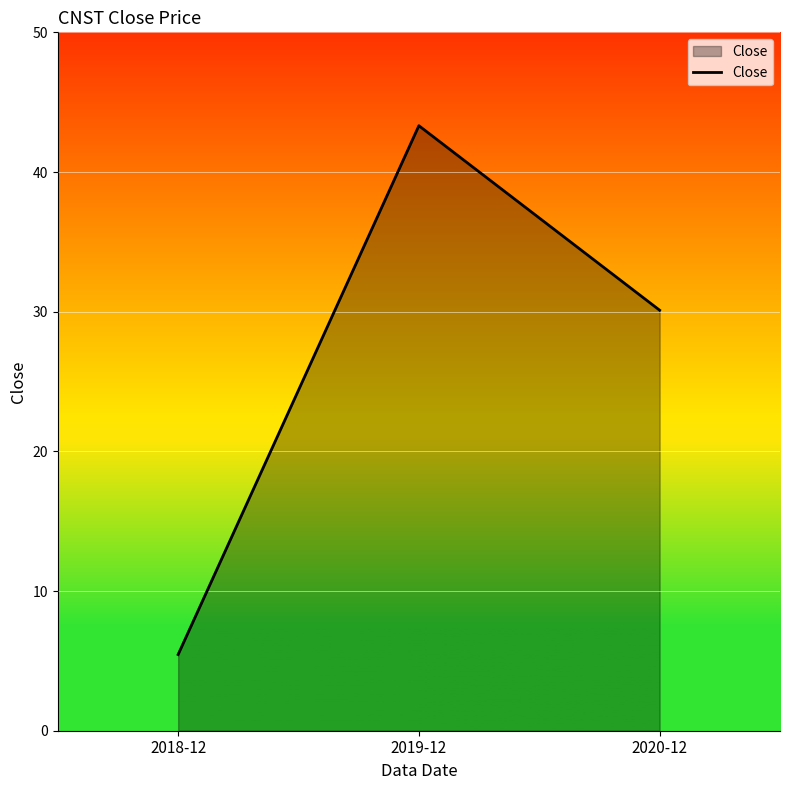

What position from the left is 2018-12?

1